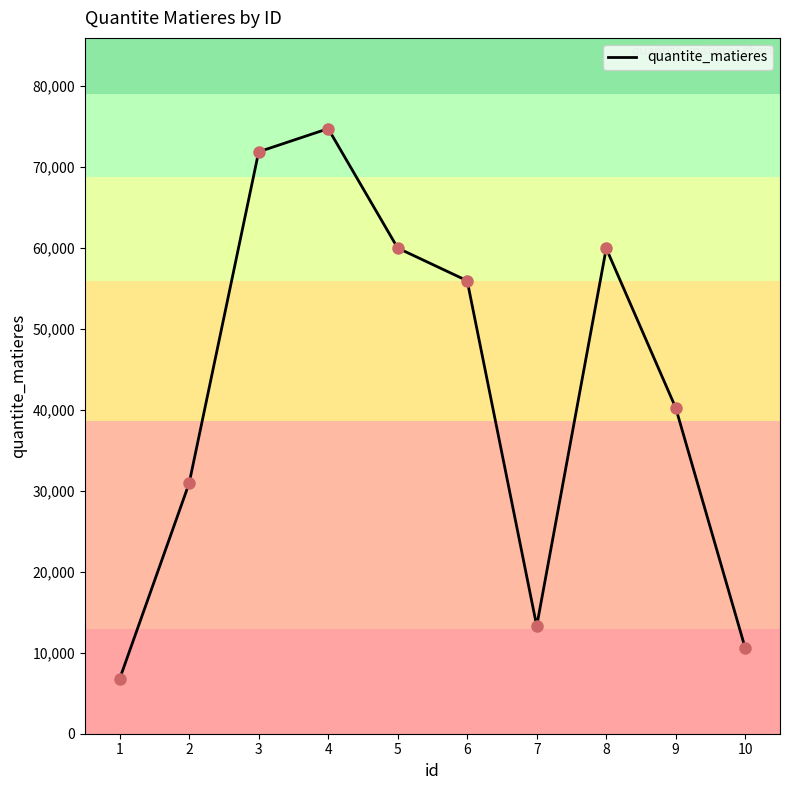

What is the change in value from 7 to 9?

+26922